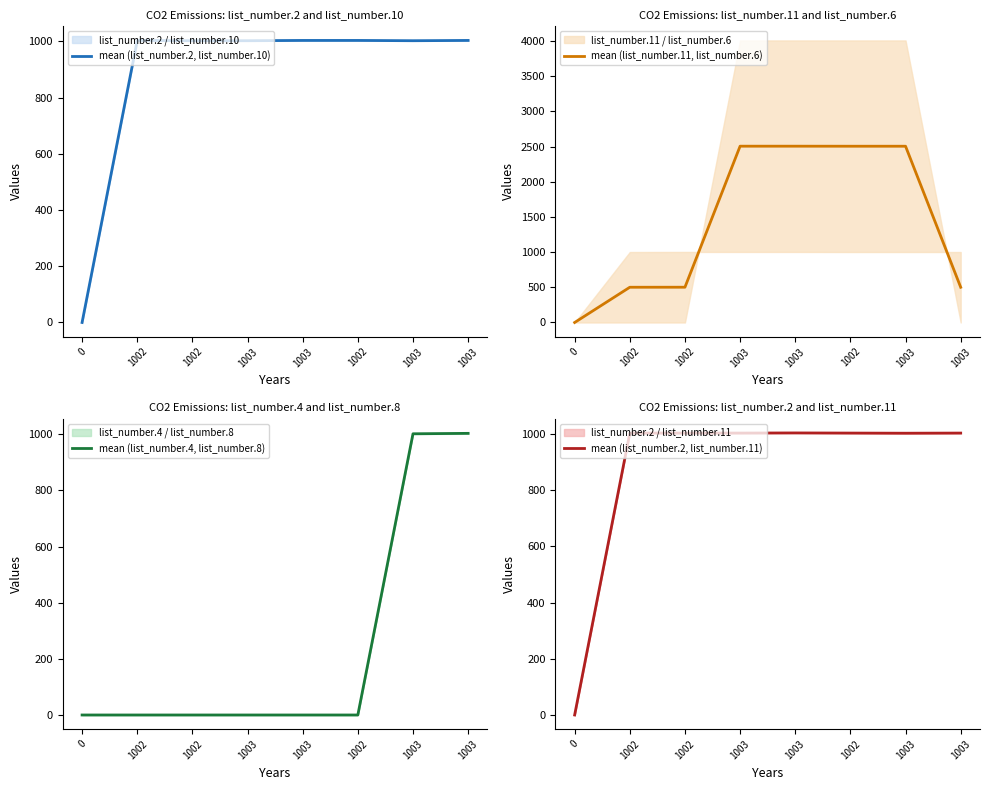

What is the sum of all mean (list_number.2, list_number.10) values?

7018